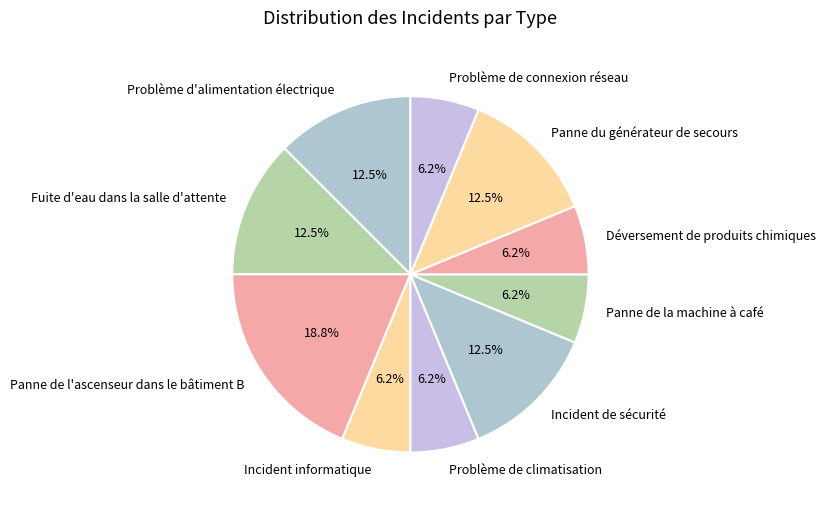

Which slice is the largest?

Panne de l'ascenseur dans le bâtiment B